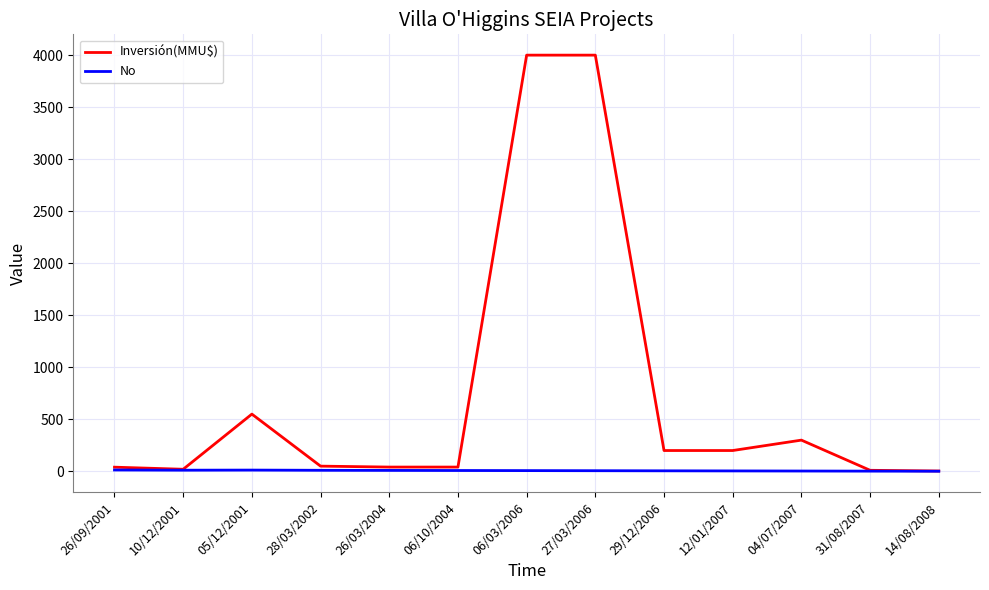

Is it true that Inversión(MMU$) equals 200.0 at 29/12/2006?

True